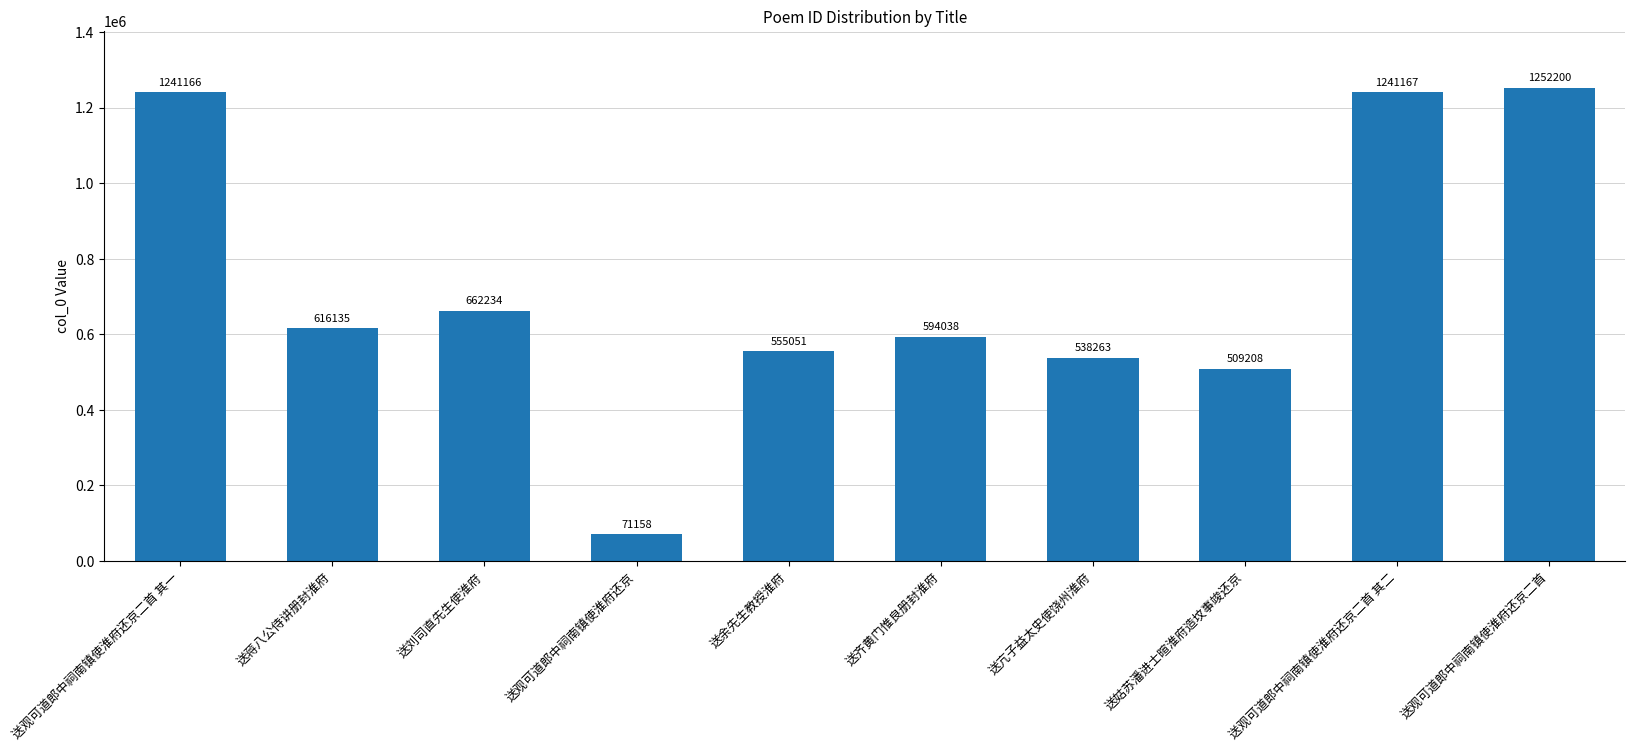

The value at 送刘司直先生使淮府 is 662234. True or false?

True